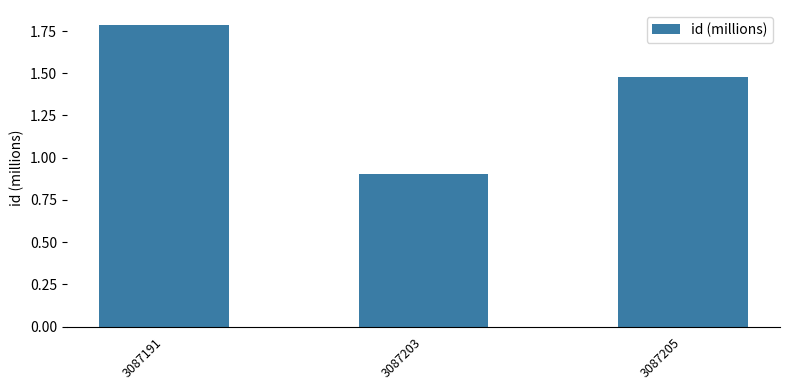

List the labels in order of value, smallest first.

3087203, 3087205, 3087191